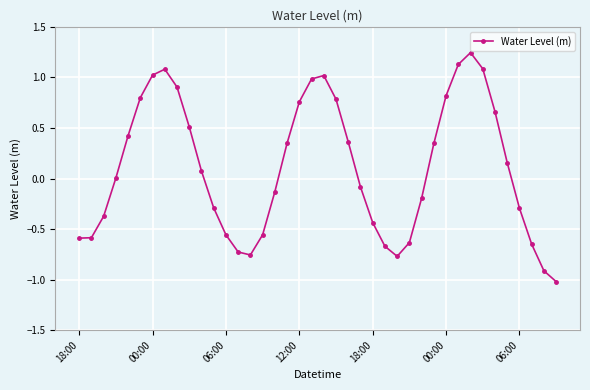

What is the difference between the second highest and minimum values?

2.1